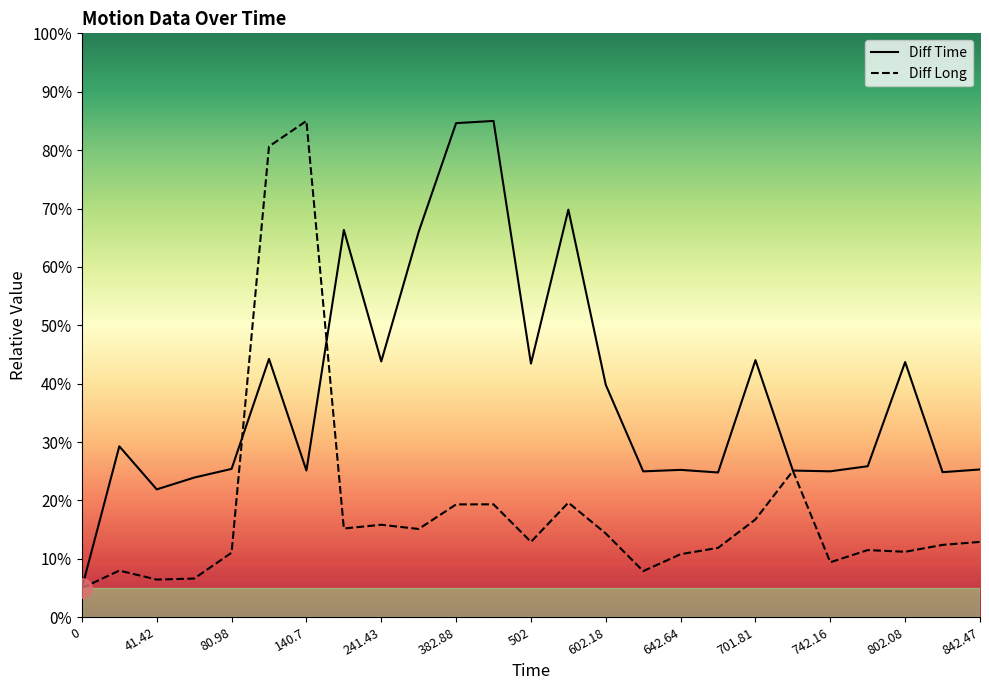

Which series has the largest total across all categories?

Diff Time